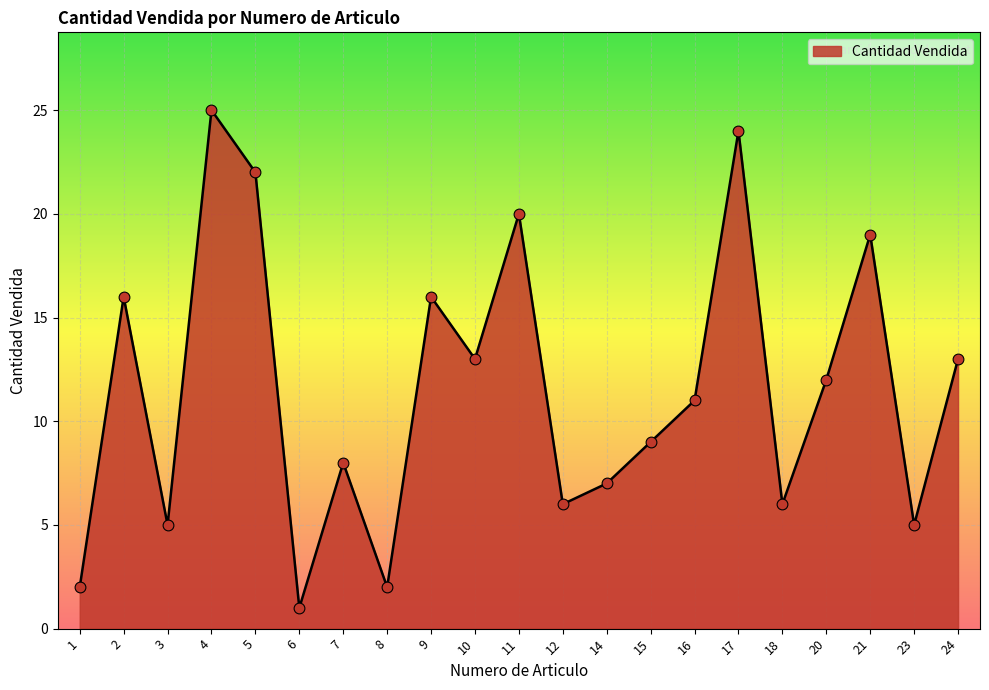

What is the ratio of the value at 5 to the value at 20?

1.8